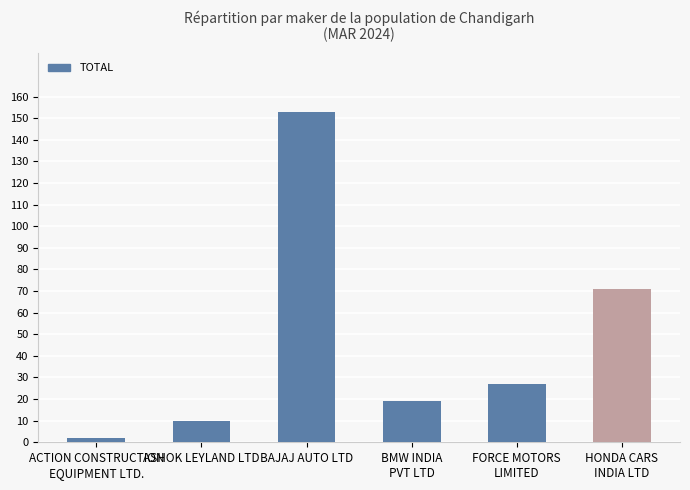

What is the change in value from BAJAJ AUTO LTD to BMW INDIA
PVT LTD?

-134